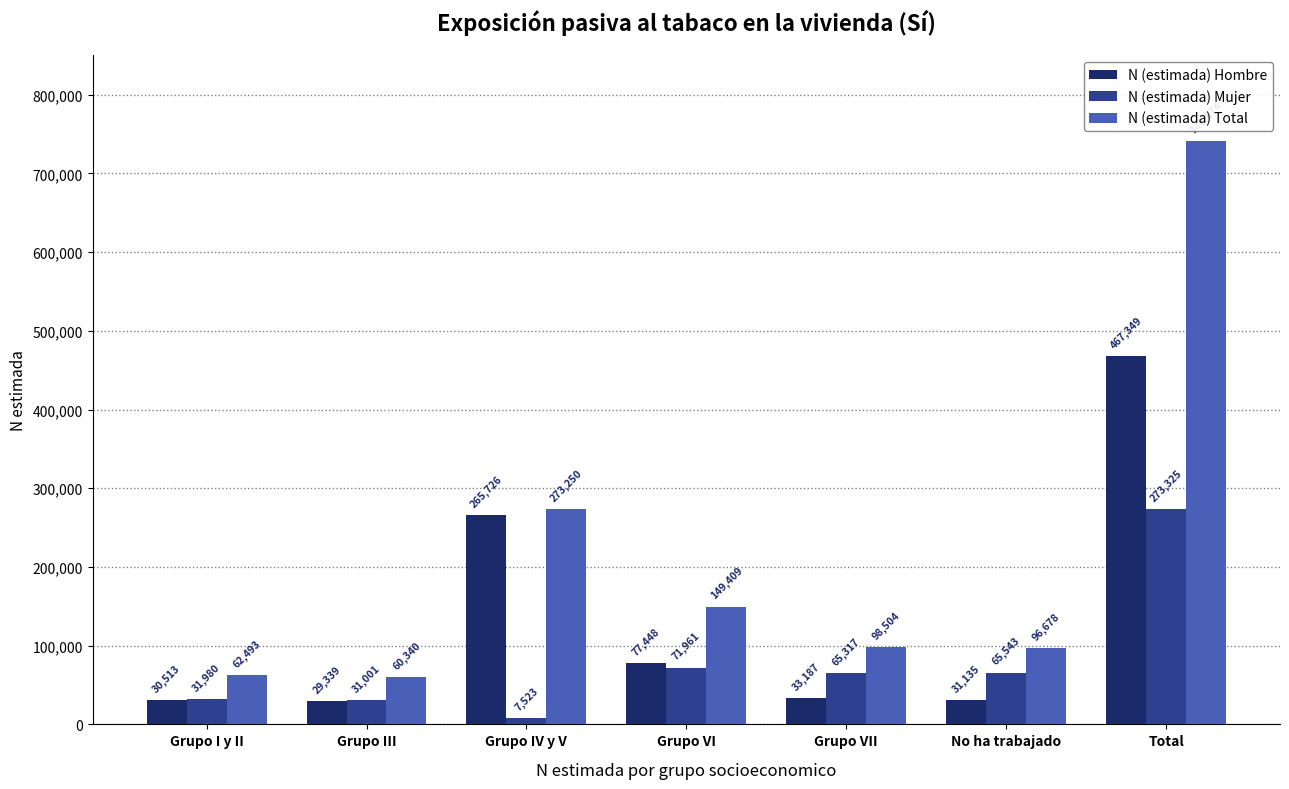

Reading left to right, extract all data points from this chart.

N (estimada) Hombre: 30513	29339	265726	77448	33187	31135	467349
N (estimada) Mujer: 31980	31001	7523	71961	65317	65543	273325
N (estimada) Total: 62493	60340	273250	149409	98504	96678	740674